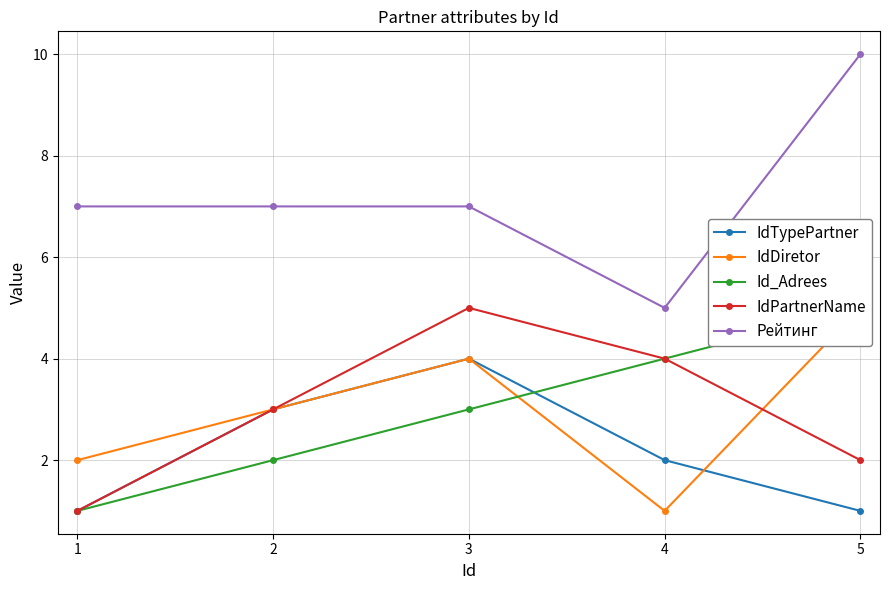

How many IdPartnerName values are between 2 and 4?

3